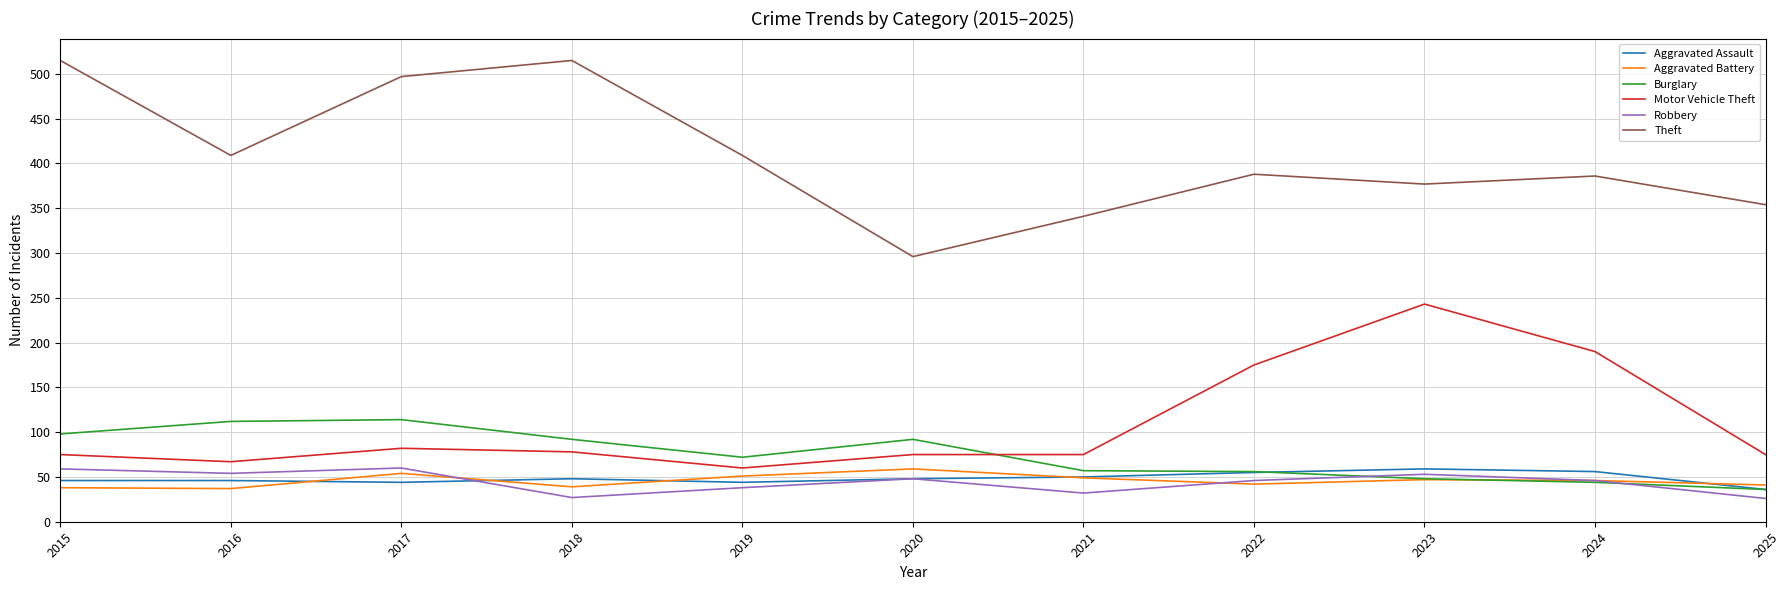

What is the highest value of the Motor Vehicle Theft series?

243